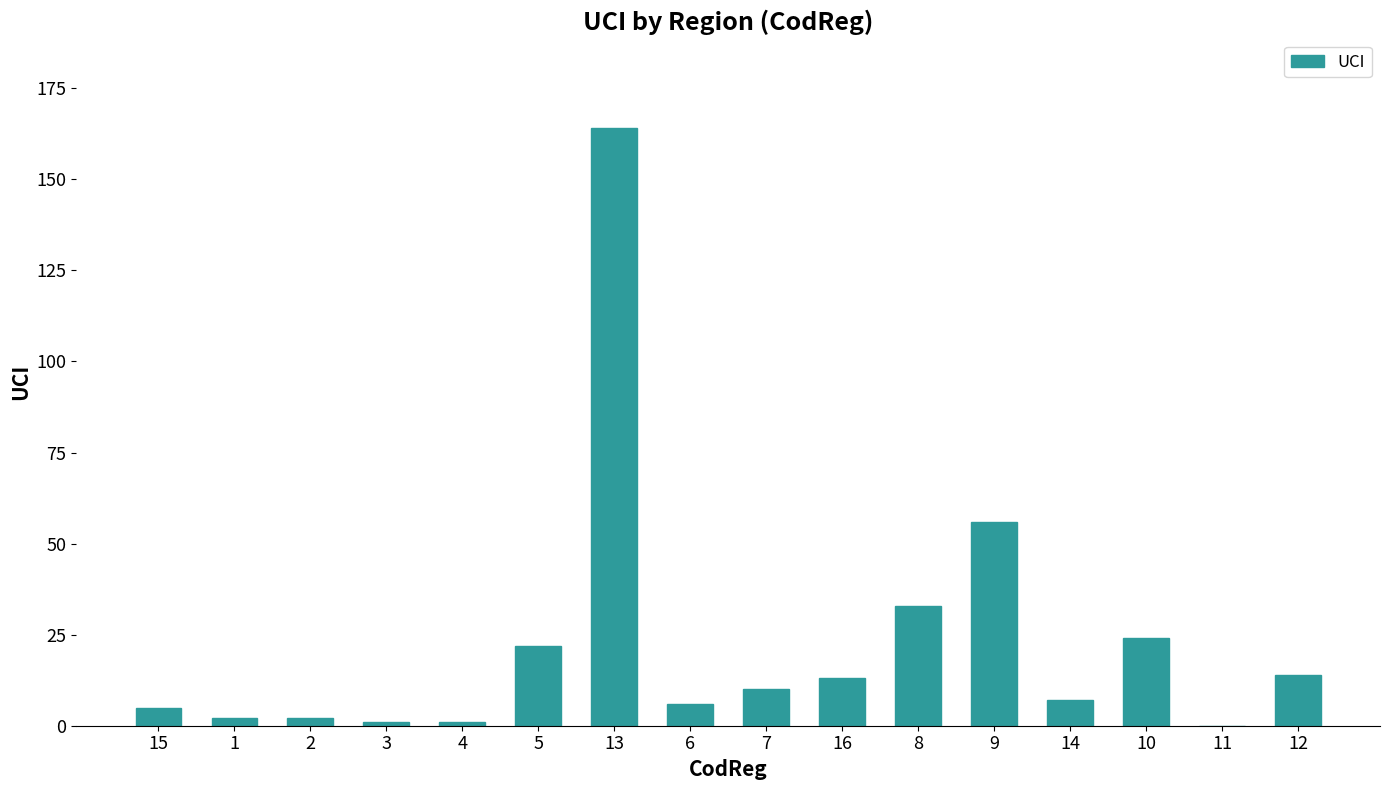

Is it true that the value at 13 is 222?

False